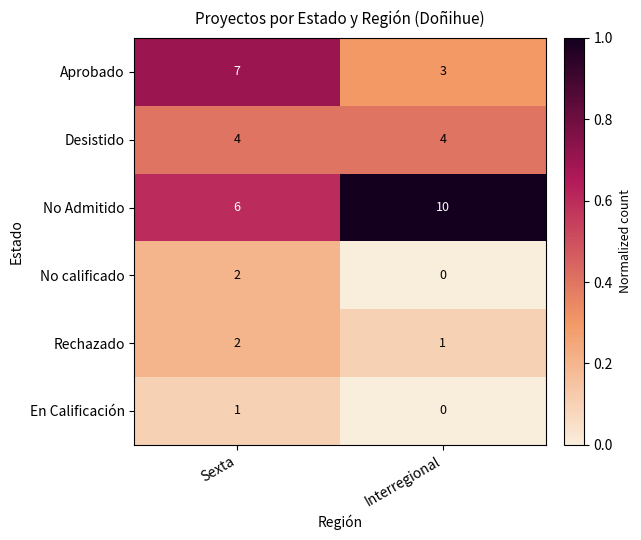

Count the number of categories in the chart.

2